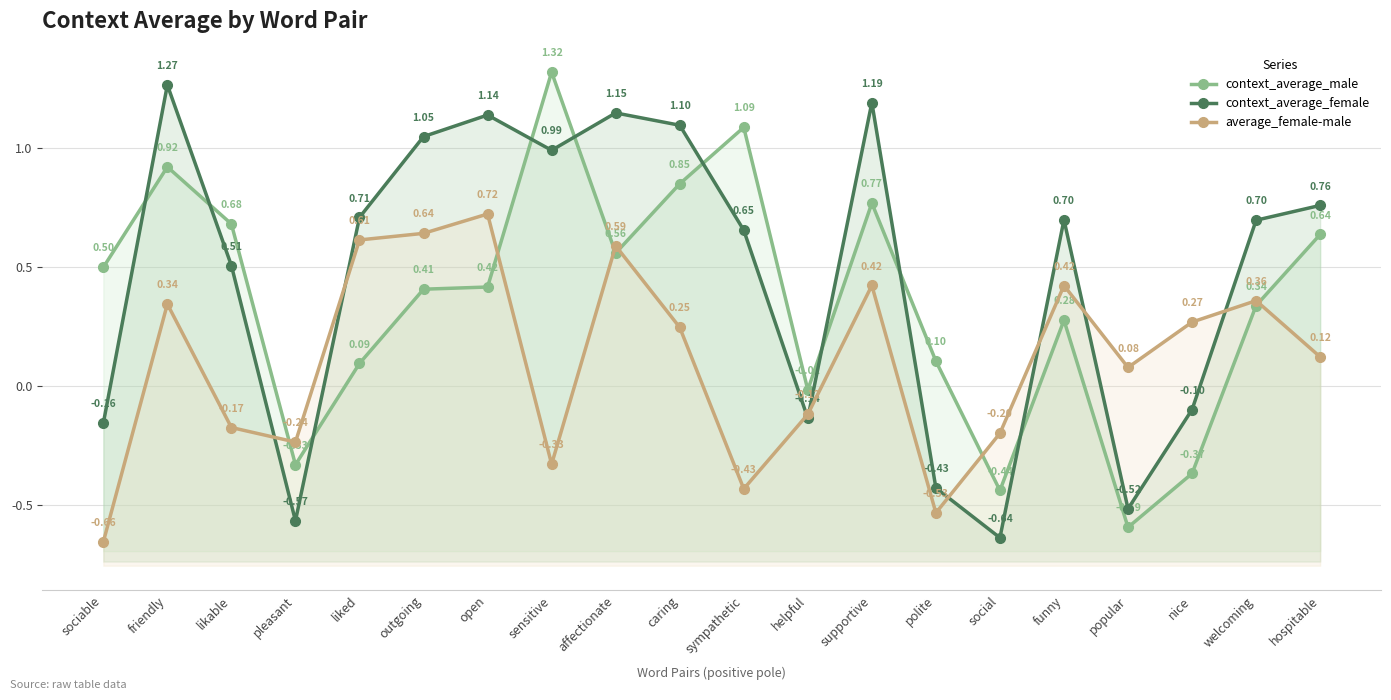

How many times do context_average_female and average_female-male cross each other?

8